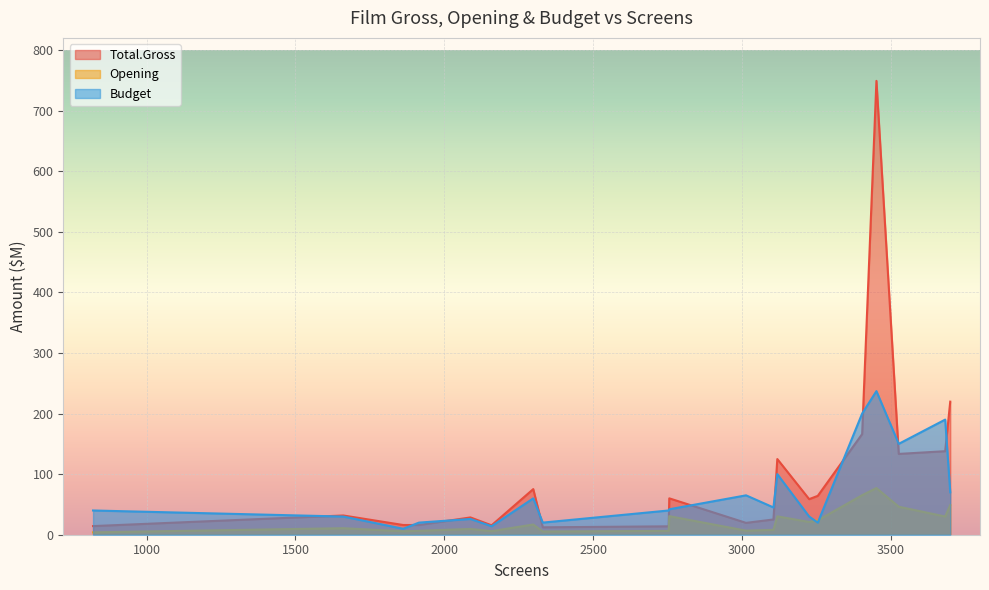

List the series in order of their overall mean, highest first.

Total.Gross, Budget, Opening